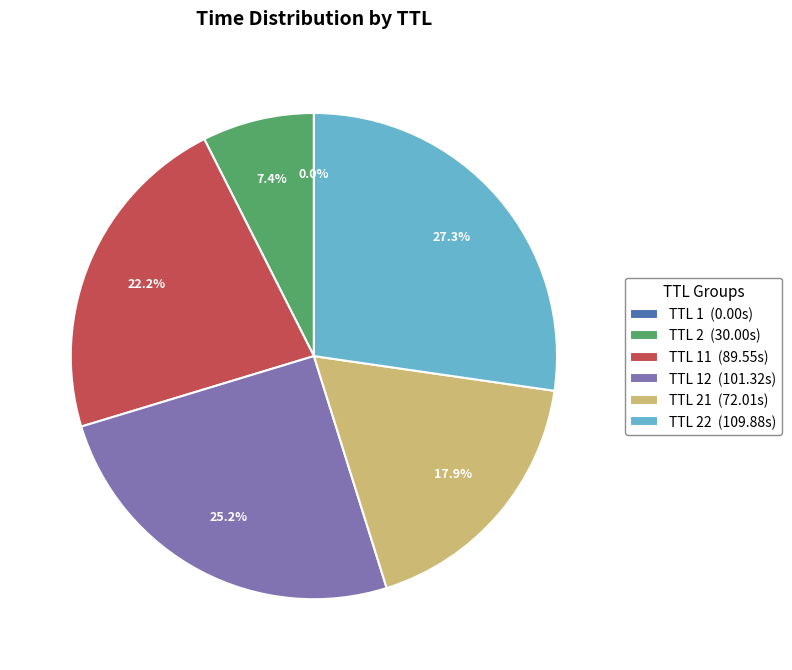

Which slice is the largest?

TTL 22 (109.88s)